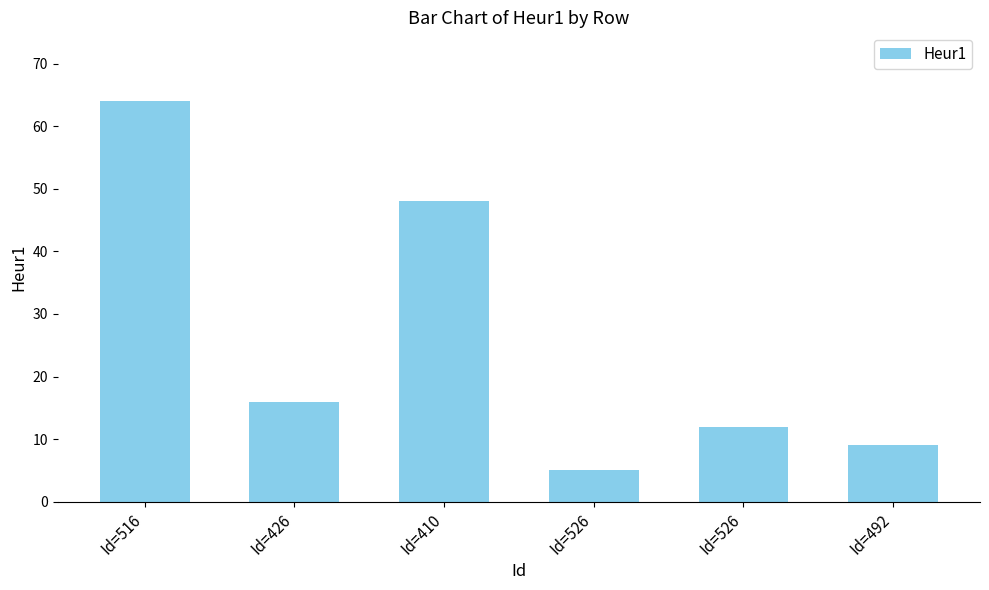

How many bars are there in total?

6